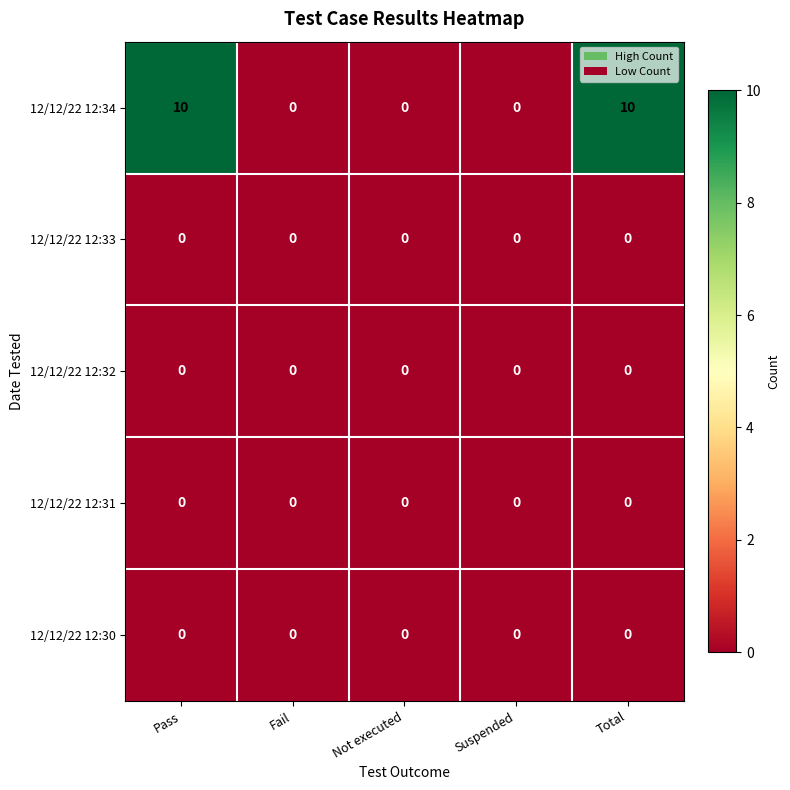

What is the maximum value shown in the chart?

10